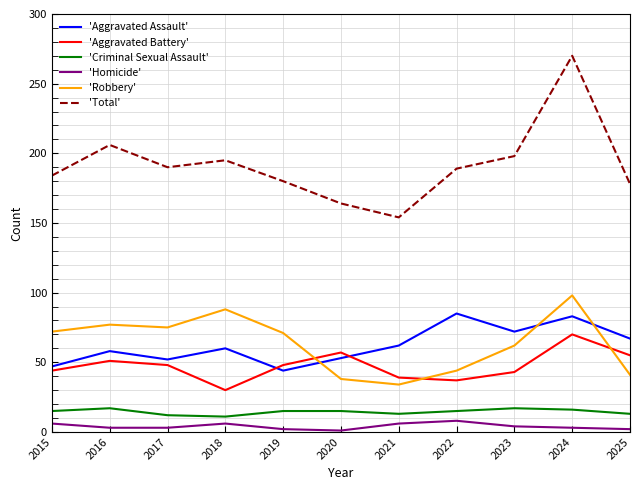

How many interior local peaks does the 'Total' series have?

3